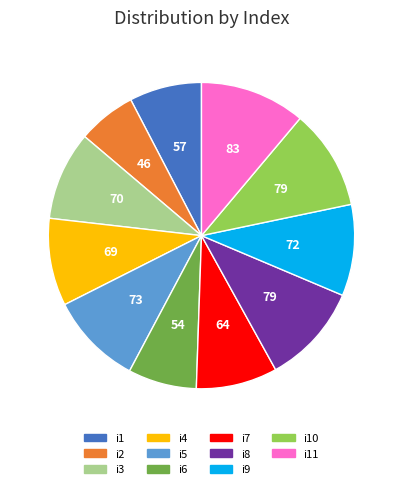

Is there any slice that represents more than half of the pie?

No